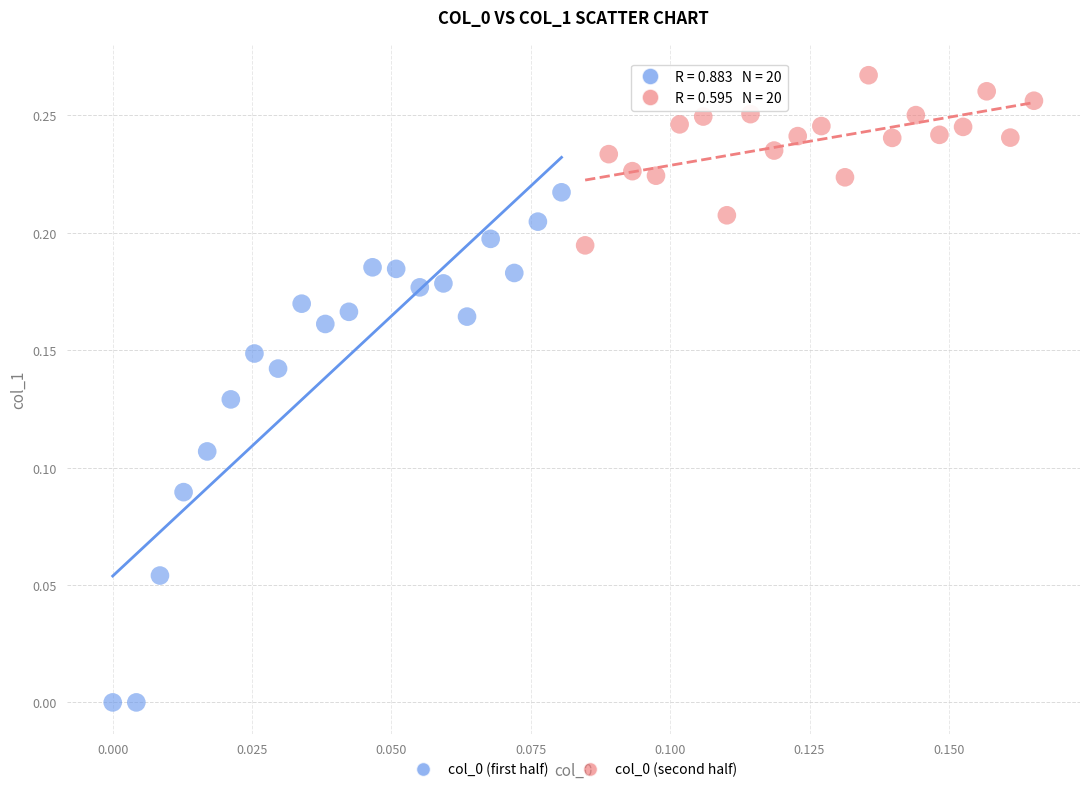

Which series has the largest Y range (max minus min)?

col_0 (first half)